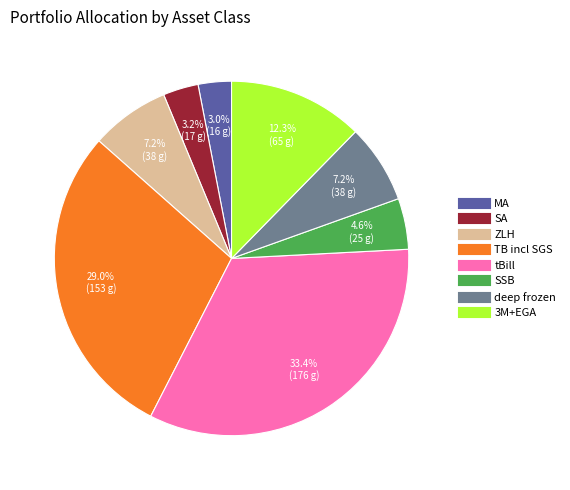

What percentage is NOT represented by SA?

96.8%